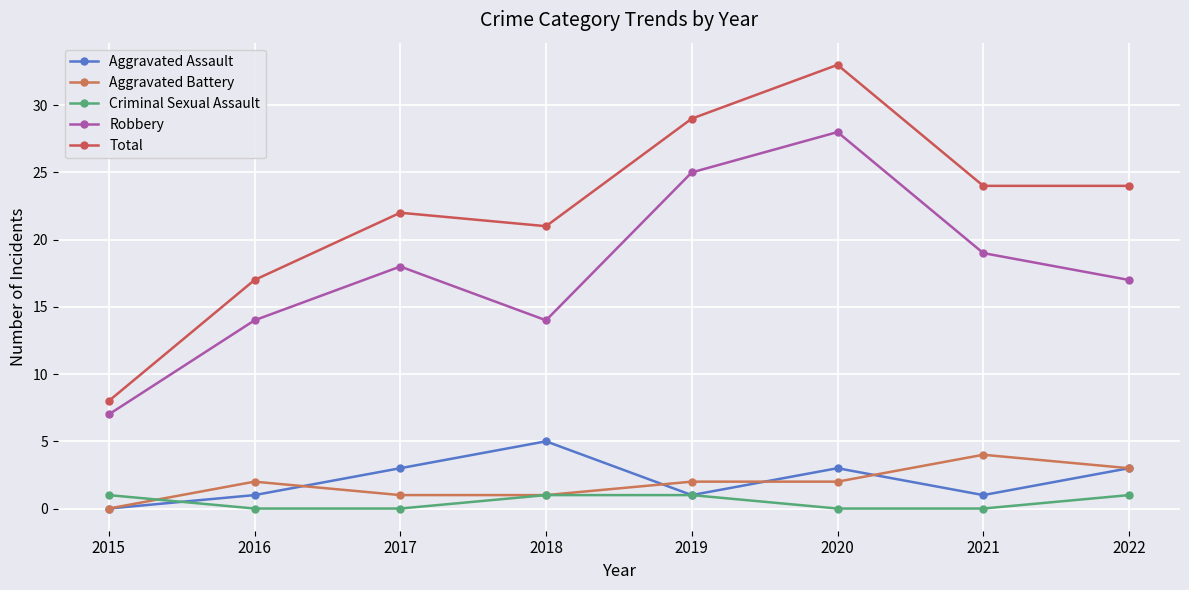

List the labels in order of Aggravated Assault value, smallest first.

2015, 2016, 2019, 2021, 2017, 2020, 2022, 2018